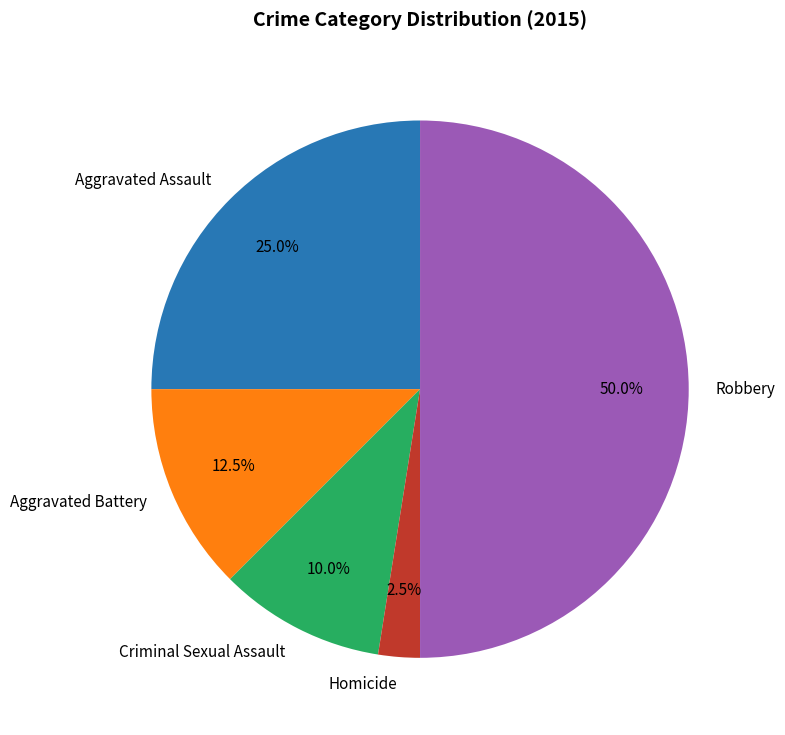

How much of the chart is everything except Aggravated Battery?

87.5%